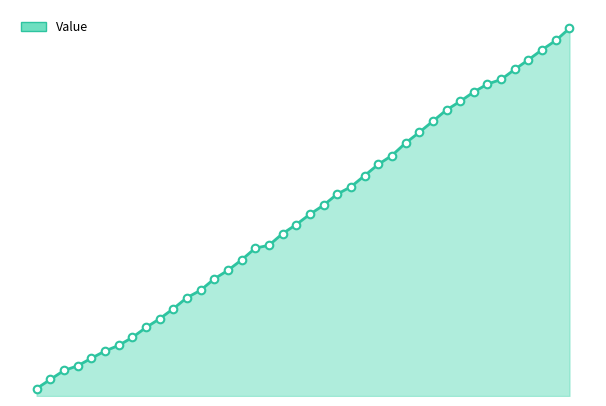

Is this an area chart (filled region under the line)?

Yes